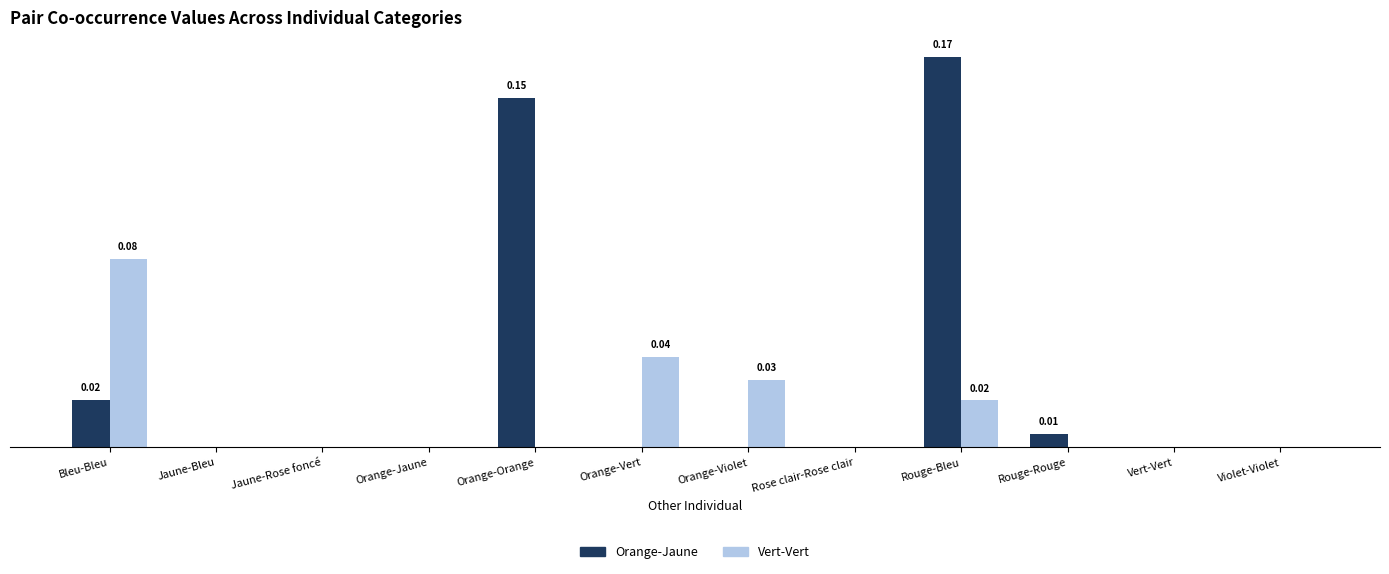

Are the bars horizontal?

No